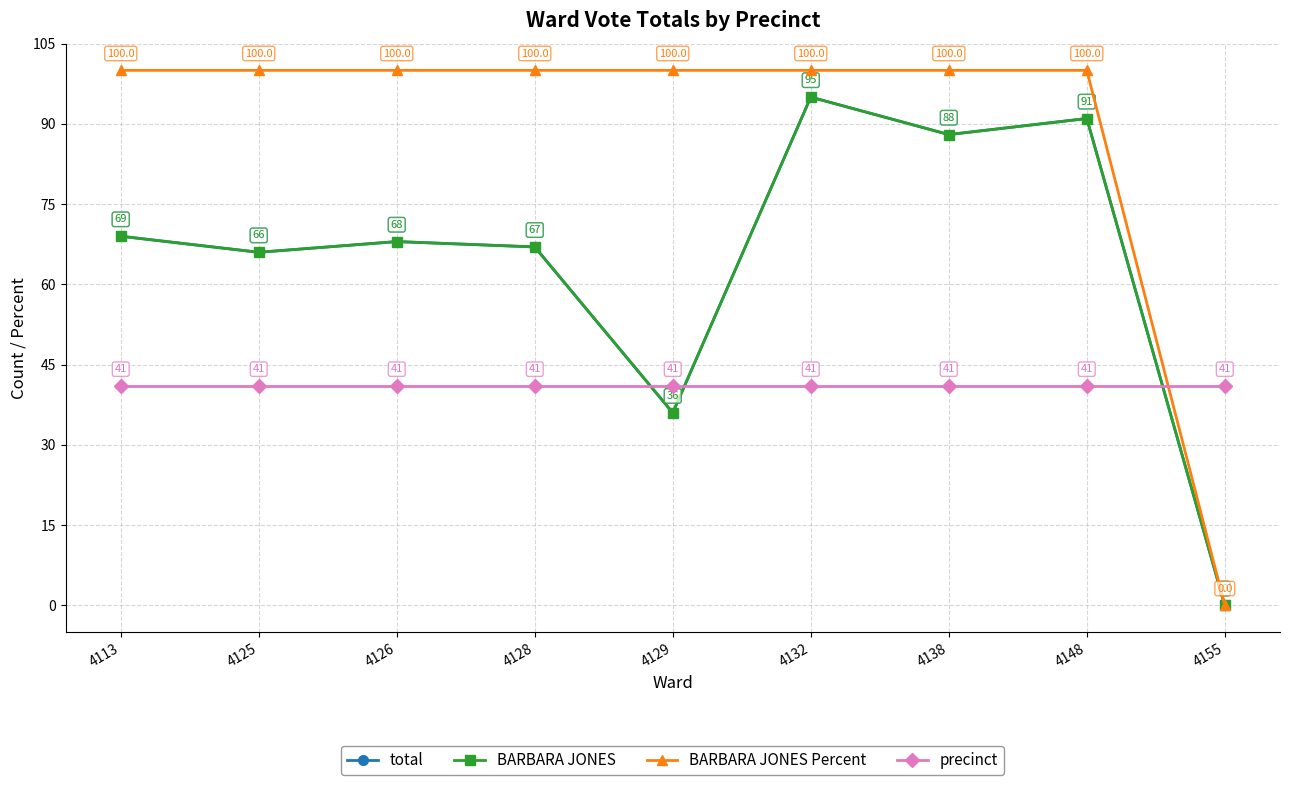

In BARBARA JONES, how many points are higher than both neighbors (excluding endpoints)?

3